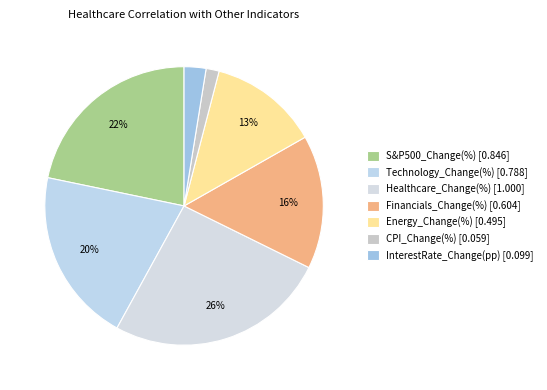

Count the number of slices in the pie.

7